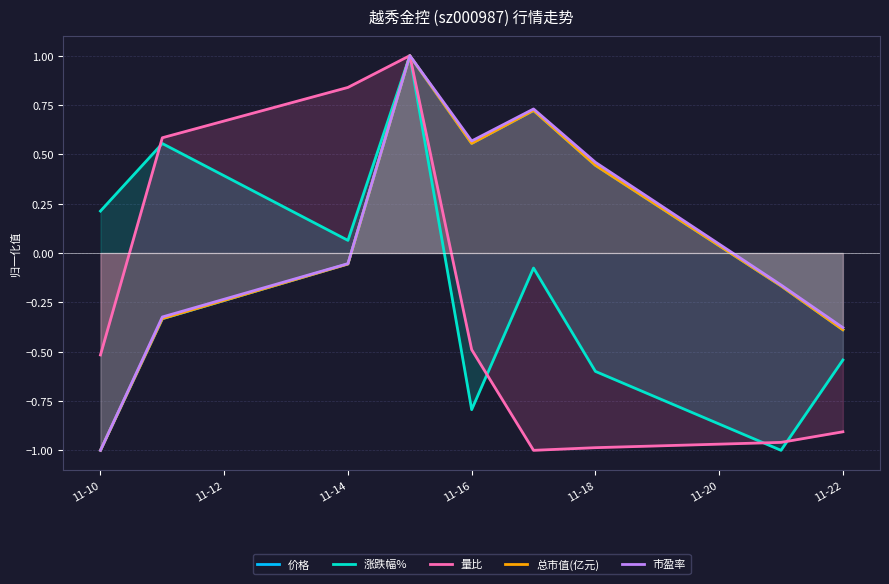

What is the highest value of the 量比 series?

1.0